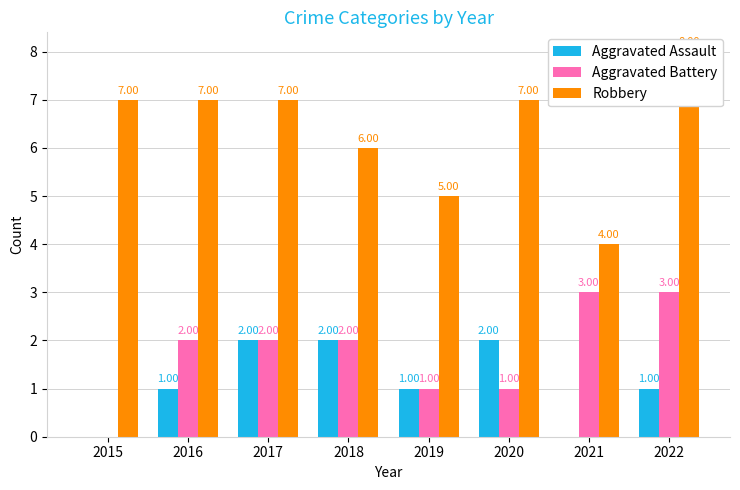

At how many categories does at least one series exceed 6?

5